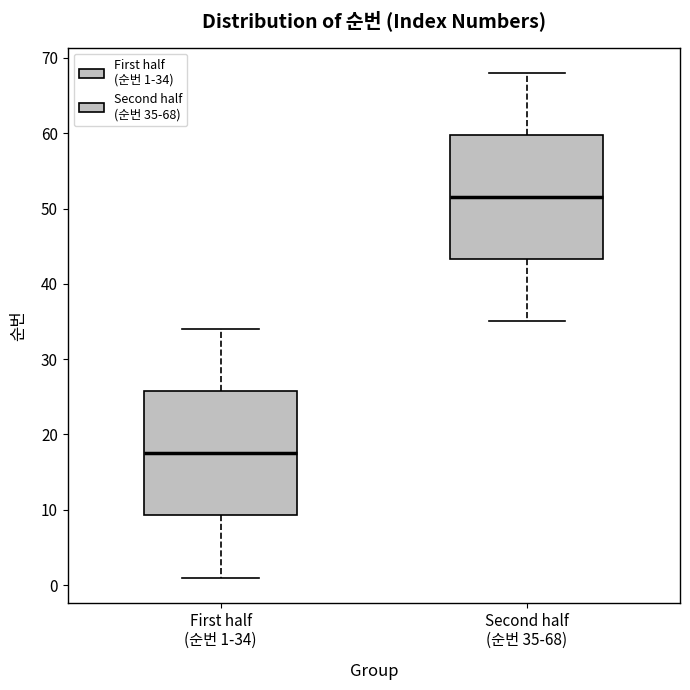

Where is the upper edge of the box for Second half (순번 35-68) on the y-axis? The values are not printed on the chart, so give them approximately, as read against the axis.

60